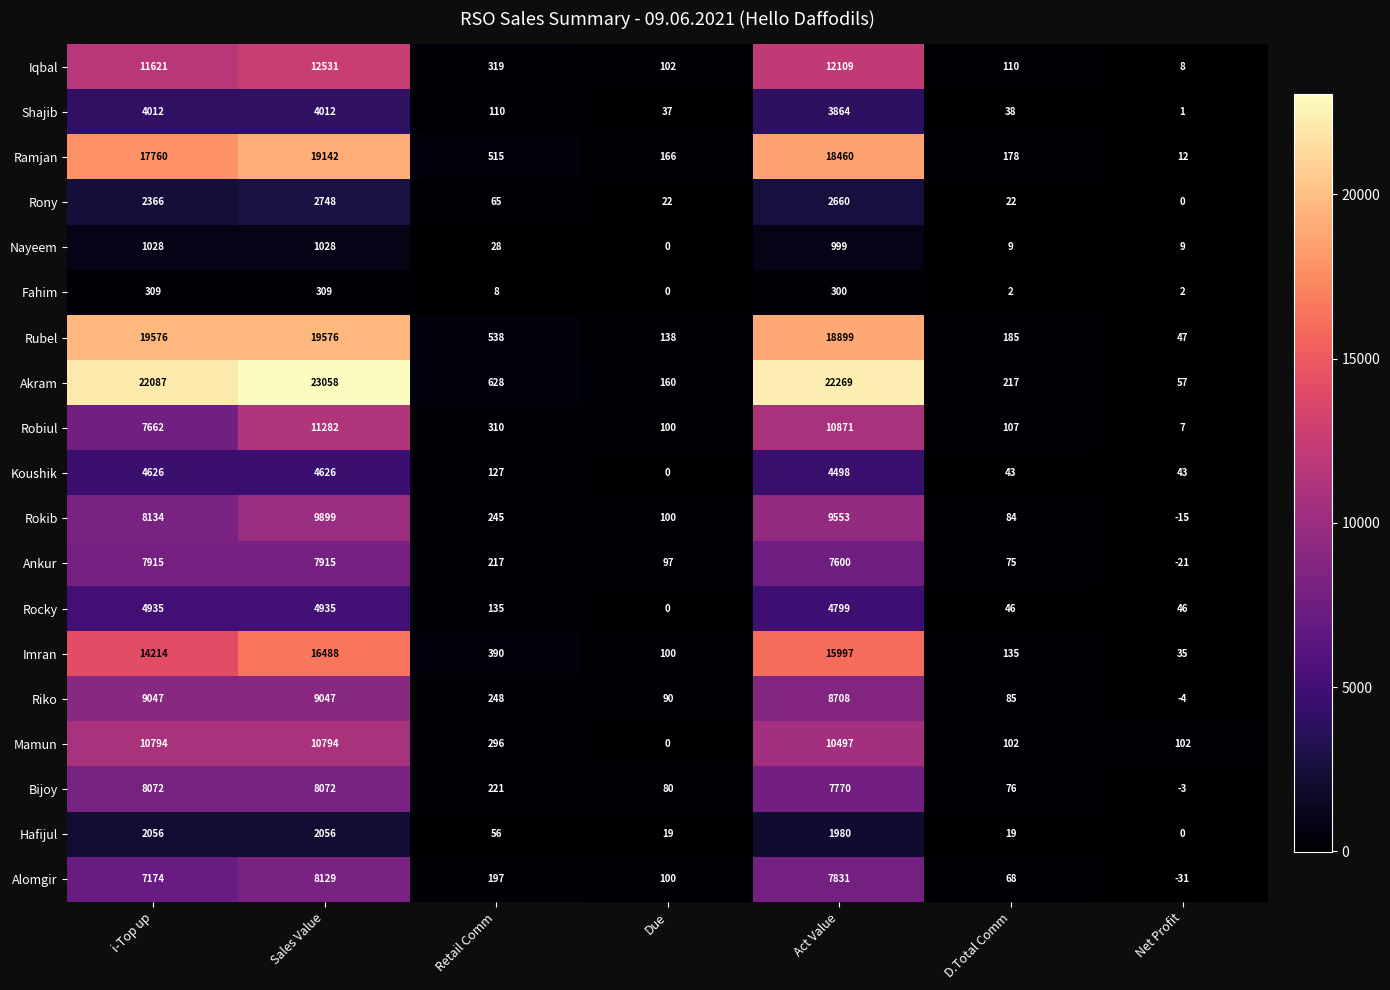

At how many categories does at least one series exceed 6586?

3